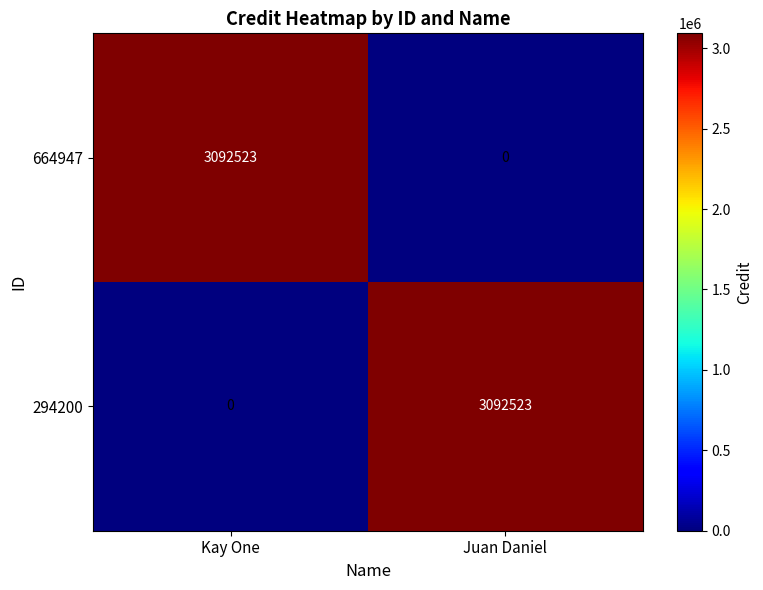

What is the difference between the highest and lowest values at Juan Daniel?

3092523